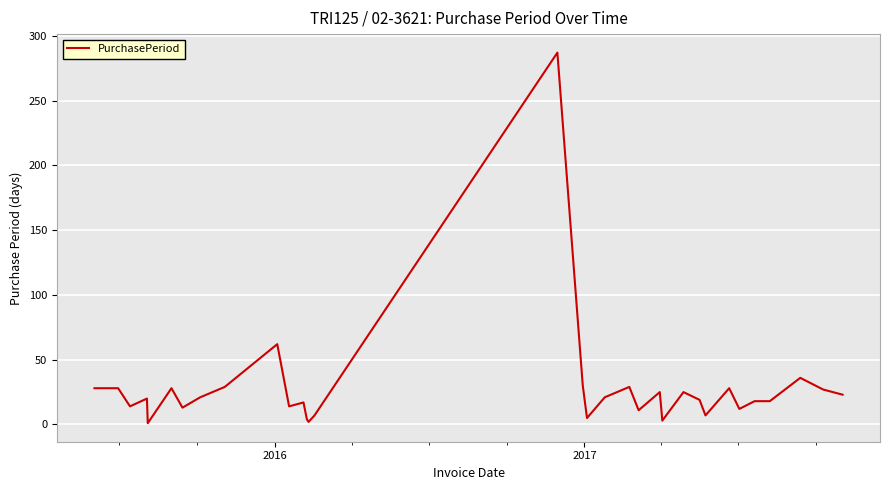

What is the greatest value displayed?

287